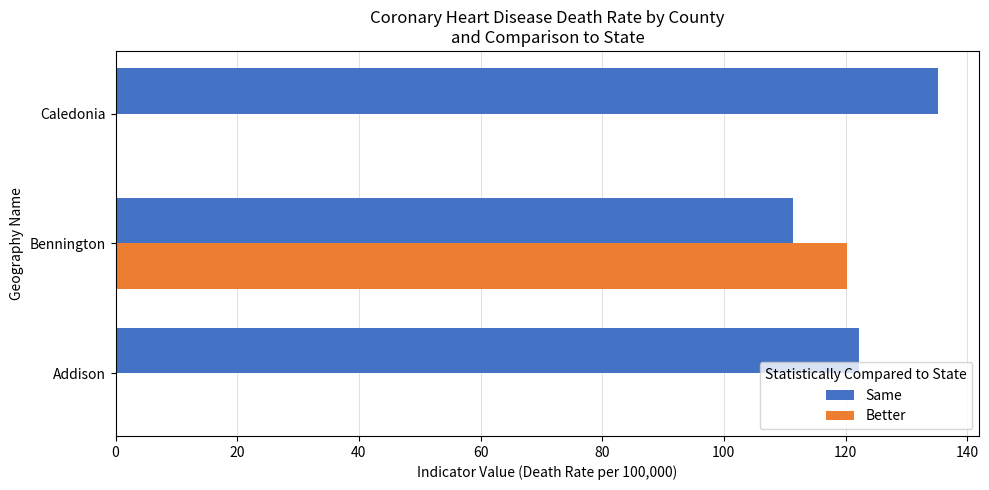

How many data points in Same are above 122?

2